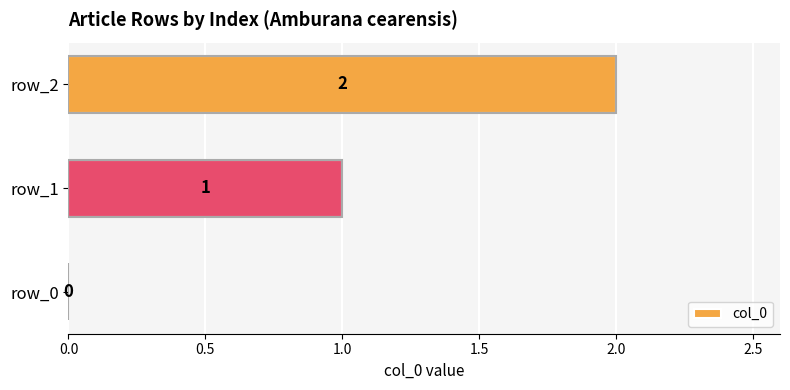

What is the sum of all values?

3